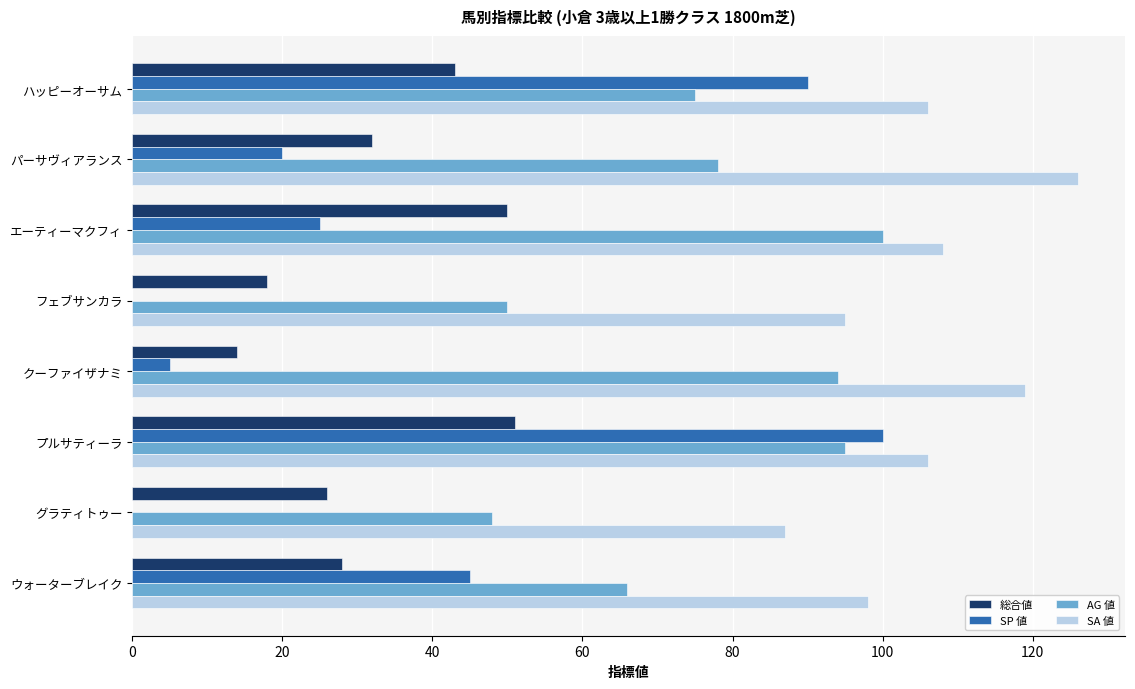

Is it true that 総合値 equals 5 at フェブサンカラ?

False